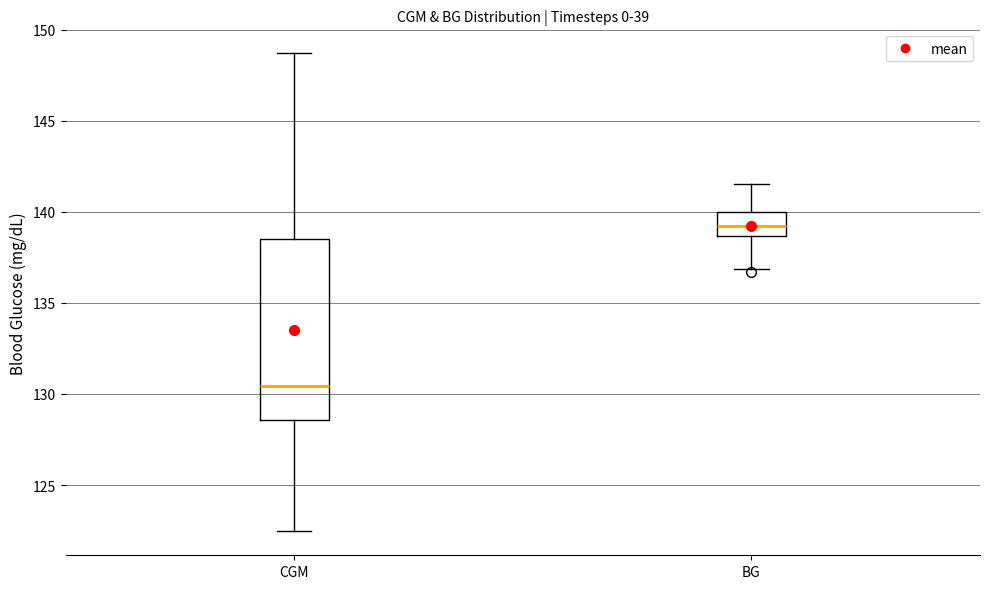

Reading left to right, read every box against the y-axis: the position of its median line, the range the box covers, and the ends of its whiskers. The values are not printed on the chart, so give them approximately, as read against the axis.

CGM: median 130.5, box 128.5 to 138.5, whiskers 122.5 to 148.5
BG: median 139.0, box 138.5 to 140.0, whiskers 137.0 to 141.5